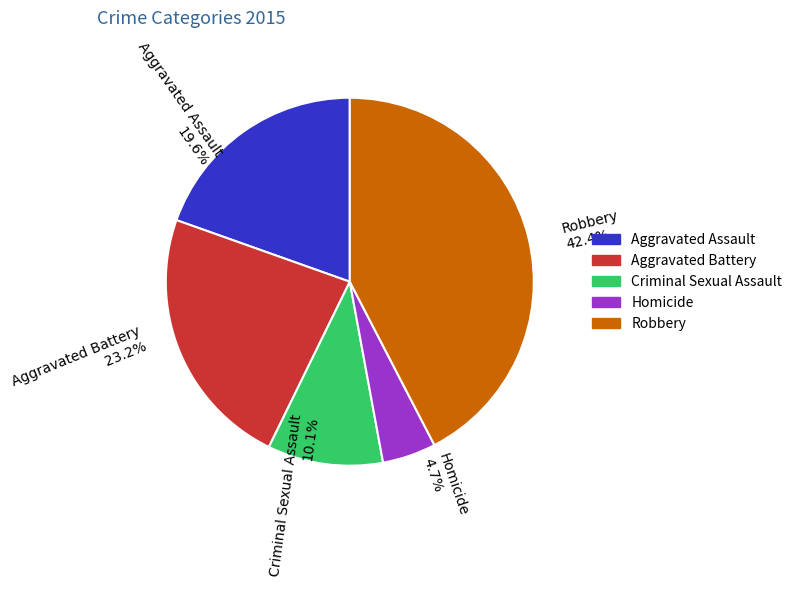

Which slice is the smallest?

Homicide